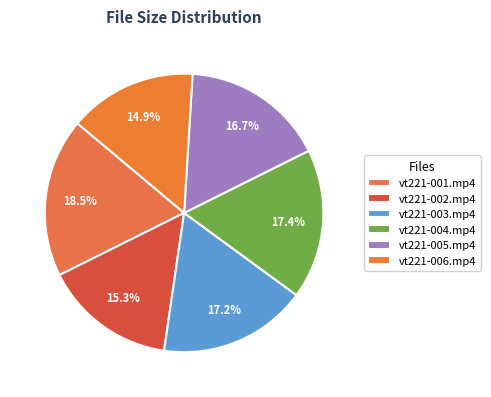

Which slice is the smallest?

vt221-006.mp4